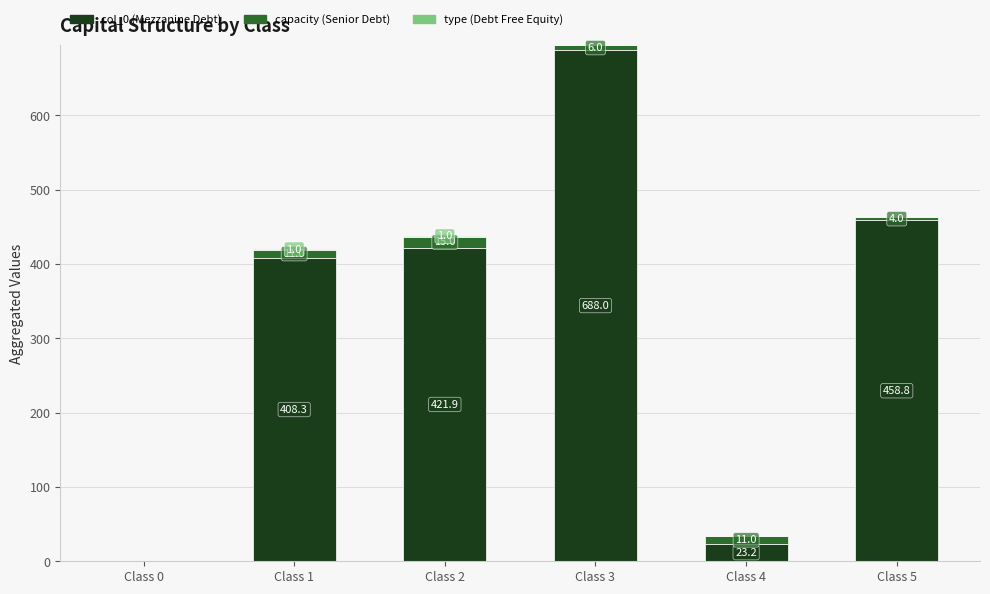

The value of col_0 (Mezzanine Debt) at Class 3 is 688.0. True or false?

True